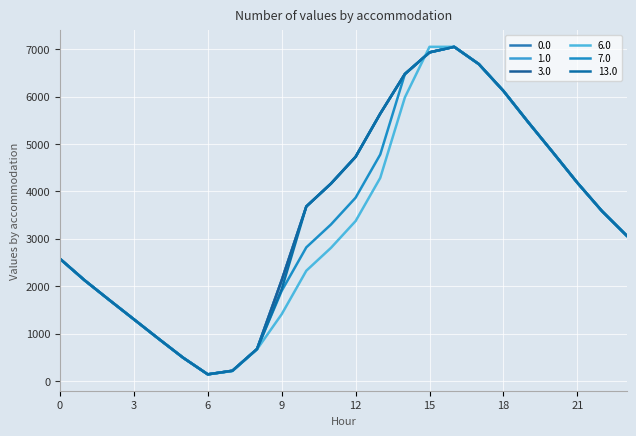

How many series are shown in this chart?

6